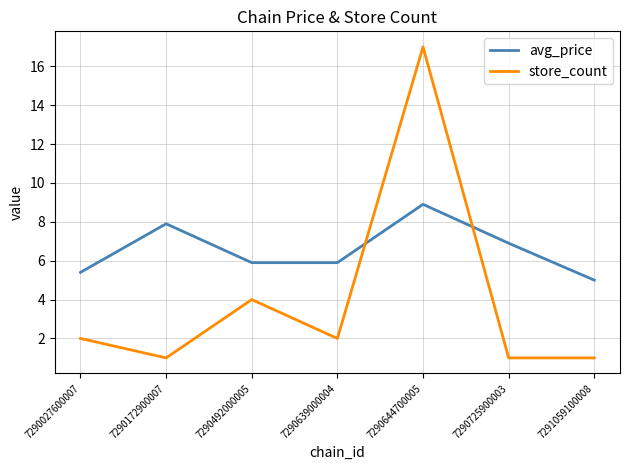

Is it true that avg_price equals 5.9 at 7290492000005?

True